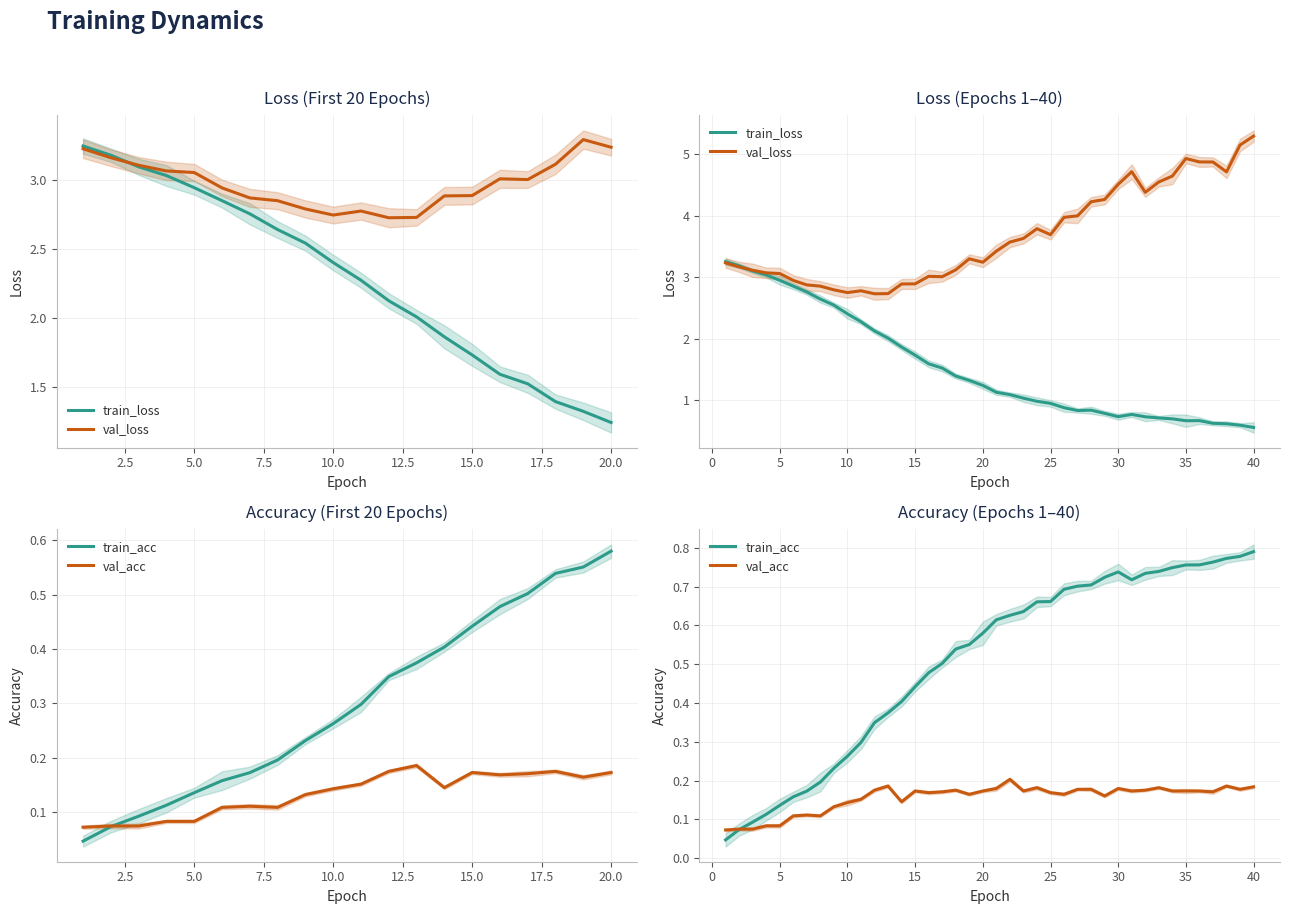

Reading right to left, transcribe all the data shown in this chart.

train_loss: 0.6	0.6	0.6	0.6	0.7	0.7	0.7	0.7	0.7	0.8	0.7	0.8	0.8	0.8	0.9	0.9	1.0	1.0	1.1	1.1	1.2	1.3	1.4	1.5	1.6	1.7	1.9	2.0	2.1	2.3	2.4	2.5	2.6	2.8	2.9	2.9	3.0	3.1	3.2	3.2
val_loss: 5.3	5.1	4.7	4.9	4.9	4.9	4.6	4.5	4.4	4.7	4.5	4.3	4.2	4.0	4.0	3.7	3.8	3.6	3.6	3.4	3.2	3.3	3.1	3.0	3.0	2.9	2.9	2.7	2.7	2.8	2.7	2.8	2.9	2.9	2.9	3.1	3.1	3.1	3.2	3.2
train_acc: 0.8	0.8	0.8	0.8	0.8	0.8	0.7	0.7	0.7	0.7	0.7	0.7	0.7	0.7	0.7	0.7	0.7	0.6	0.6	0.6	0.6	0.6	0.5	0.5	0.5	0.4	0.4	0.4	0.3	0.3	0.3	0.2	0.2	0.2	0.2	0.1	0.1	0.1	0.1	0.0
val_acc: 0.2	0.2	0.2	0.2	0.2	0.2	0.2	0.2	0.2	0.2	0.2	0.2	0.2	0.2	0.2	0.2	0.2	0.2	0.2	0.2	0.2	0.2	0.2	0.2	0.2	0.2	0.1	0.2	0.2	0.2	0.1	0.1	0.1	0.1	0.1	0.1	0.1	0.1	0.1	0.1